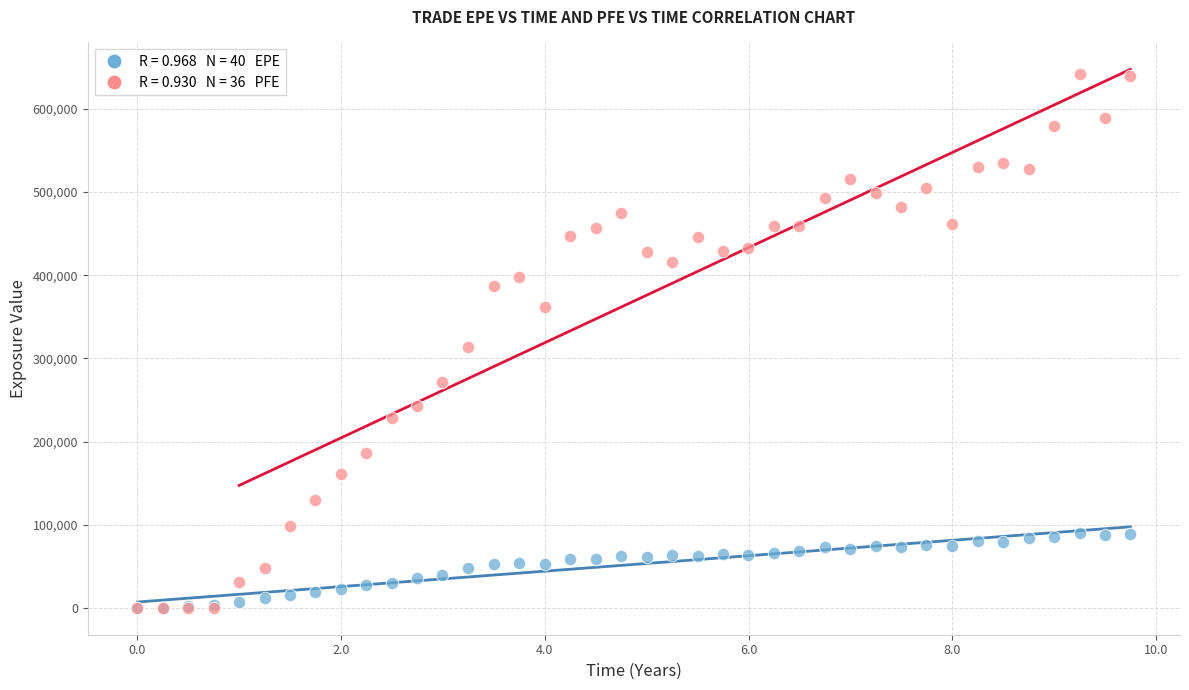

Across all series, what Y value is closest to 320795?

313109.0